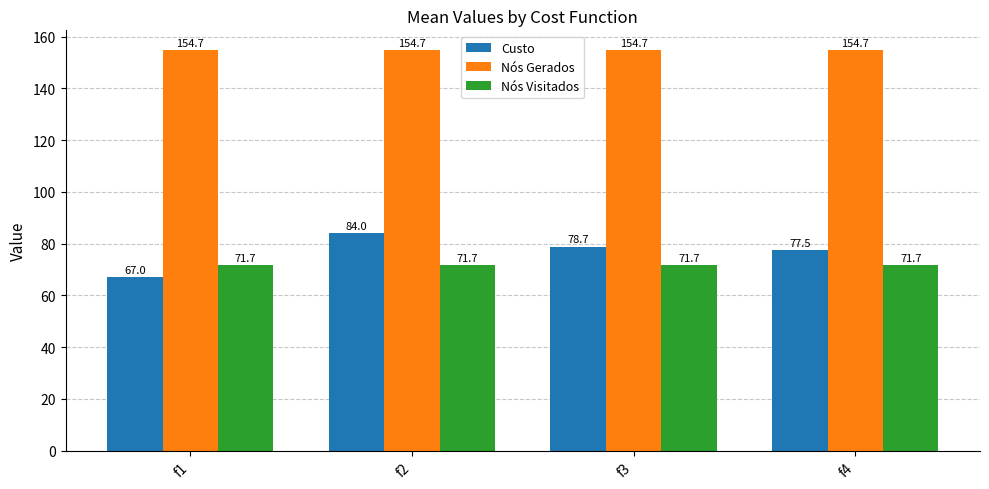

At which label does Custo first exceed 78?

f2